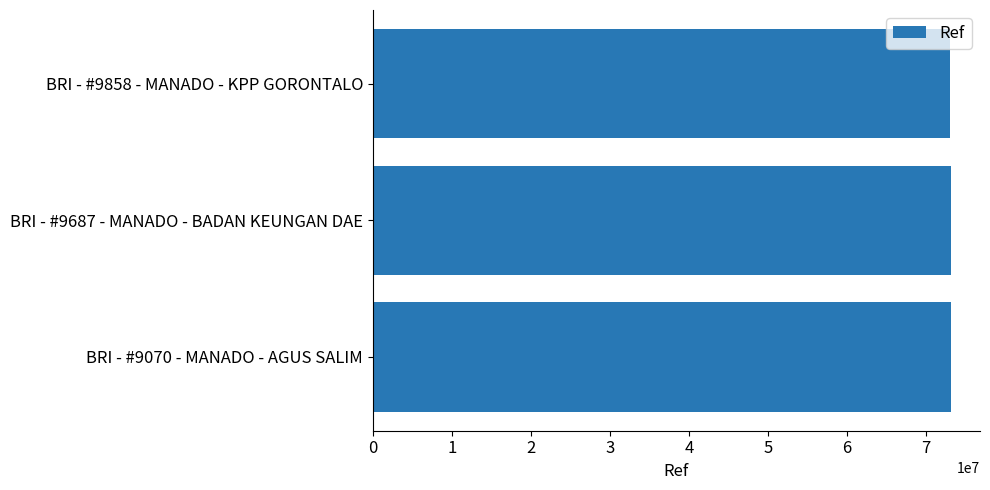

Approximately how many times larger is the value at BRI - #9687 - MANADO - BADAN KEUNGAN DAE compared to BRI - #9858 - MANADO - KPP GORONTALO?

1.0